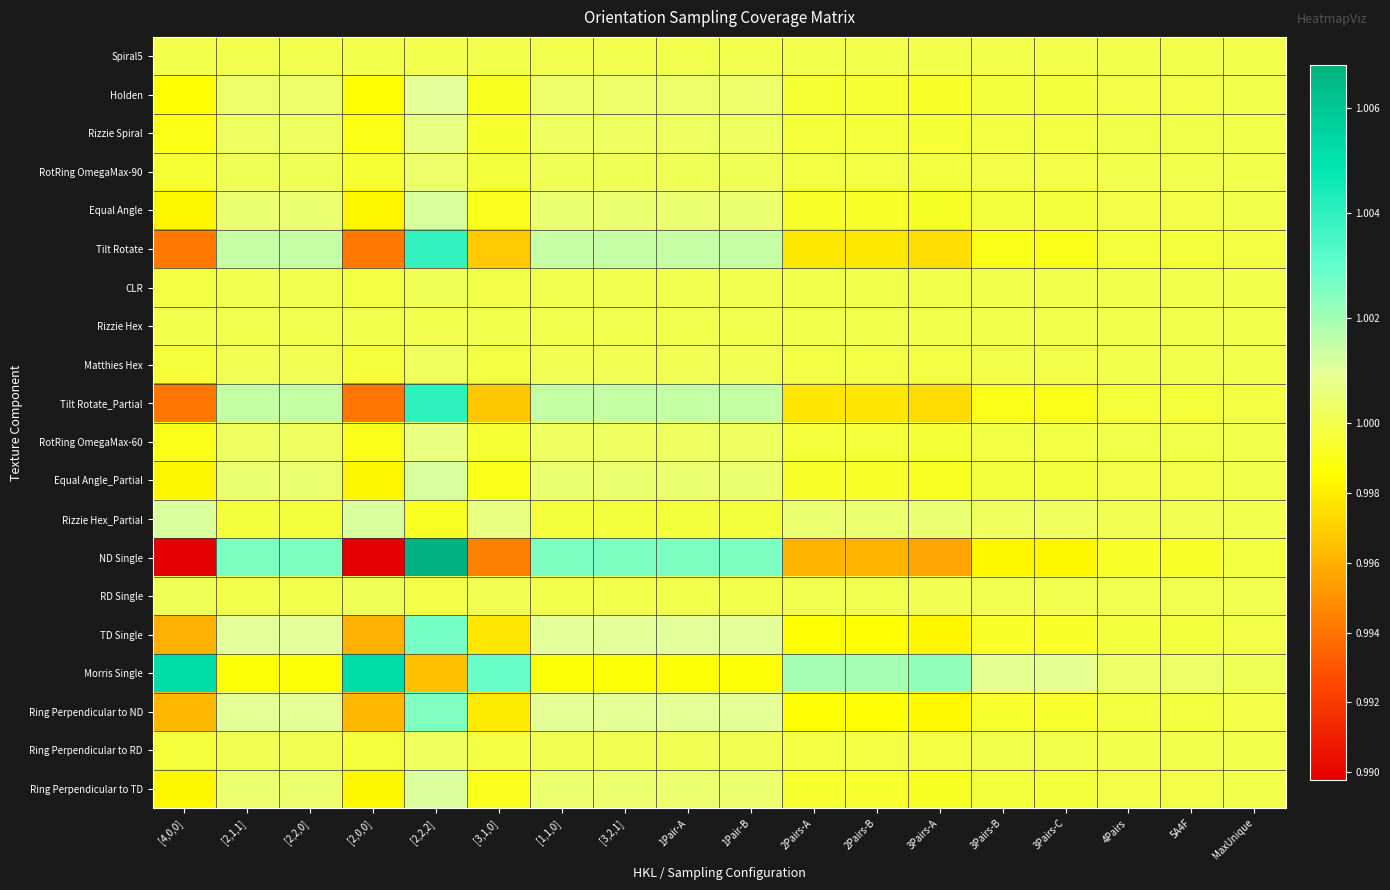

Count the number of categories in the chart.

18